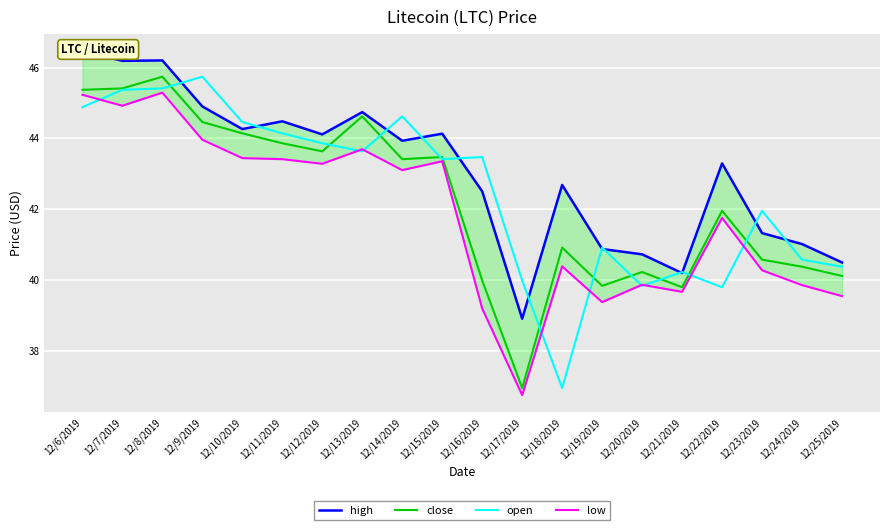

How many data points in open are above 43?

11